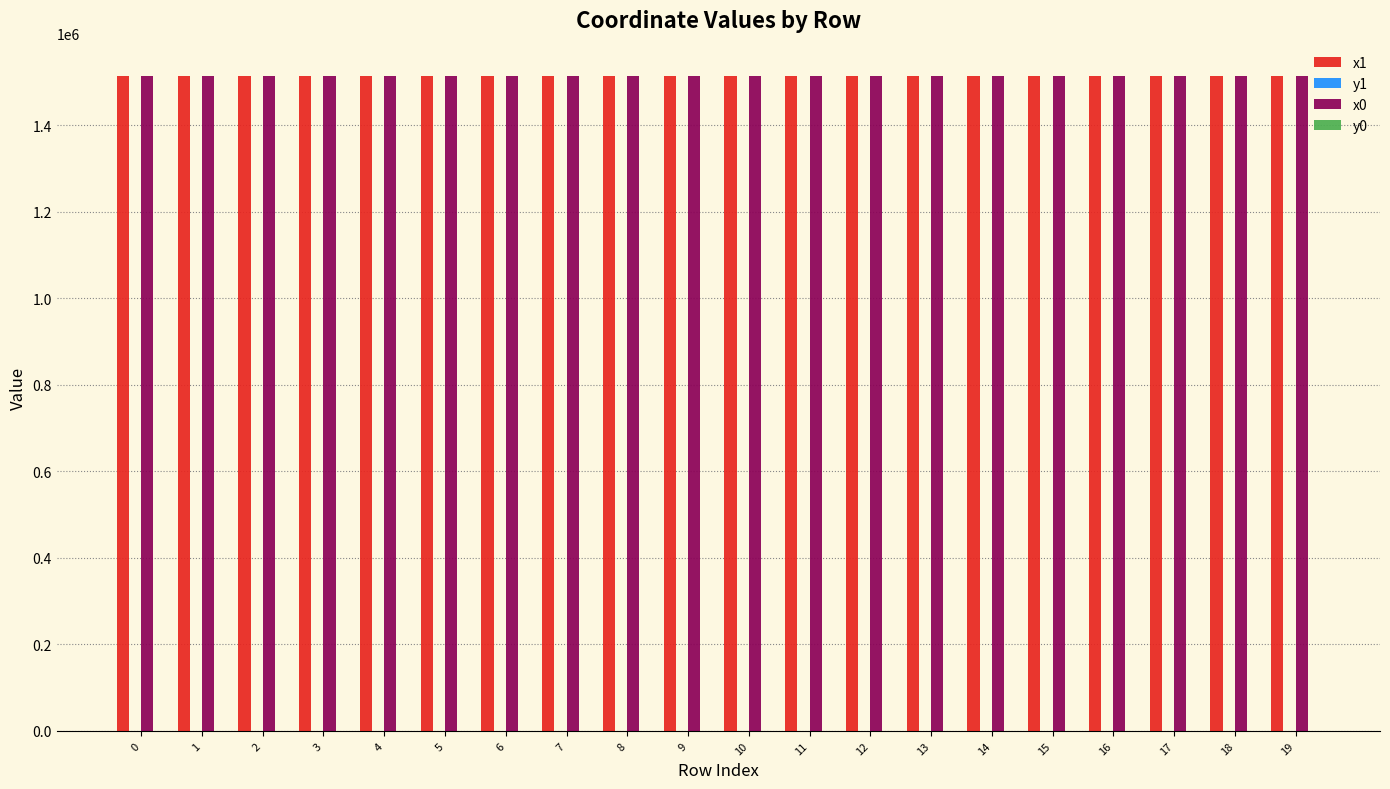

Does the chart contain stacked bars?

No